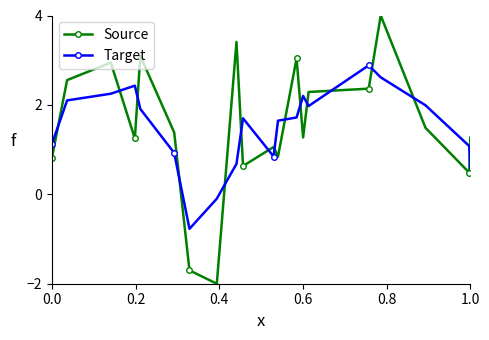

Is this an area chart (filled region under the line)?

No